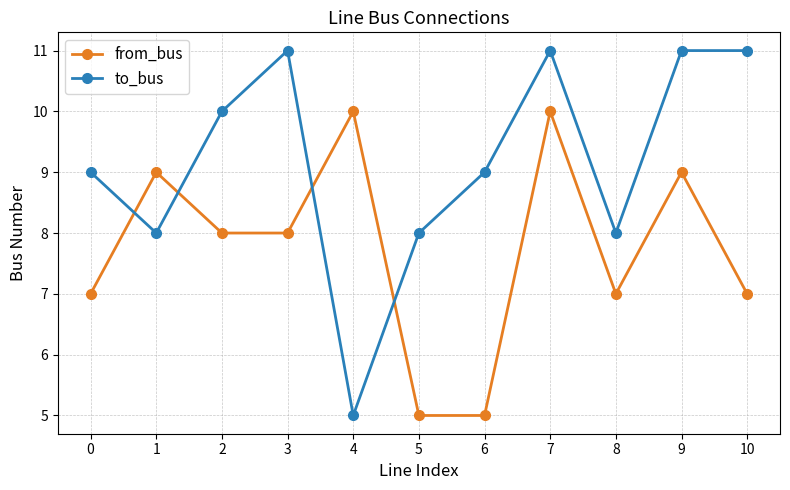

What is the spread (max minus min) of values at 7?

1